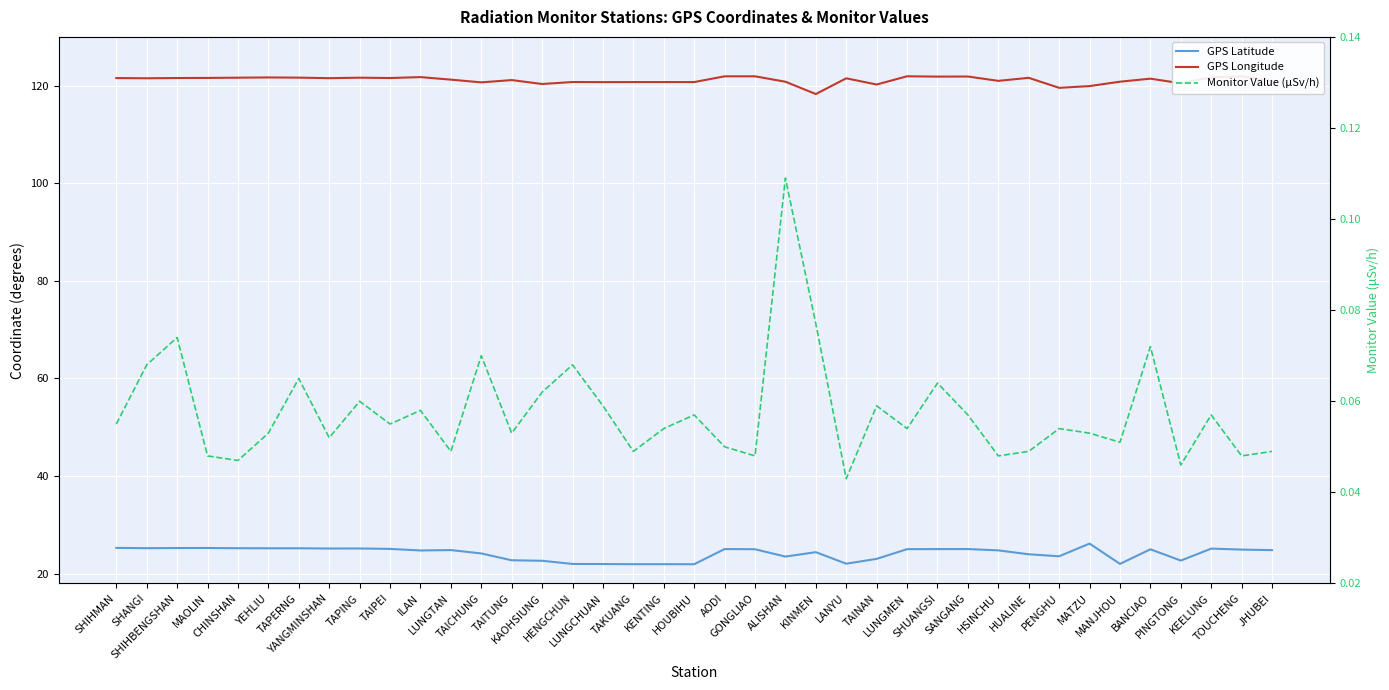

At how many categories does at least one series exceed 59?

39